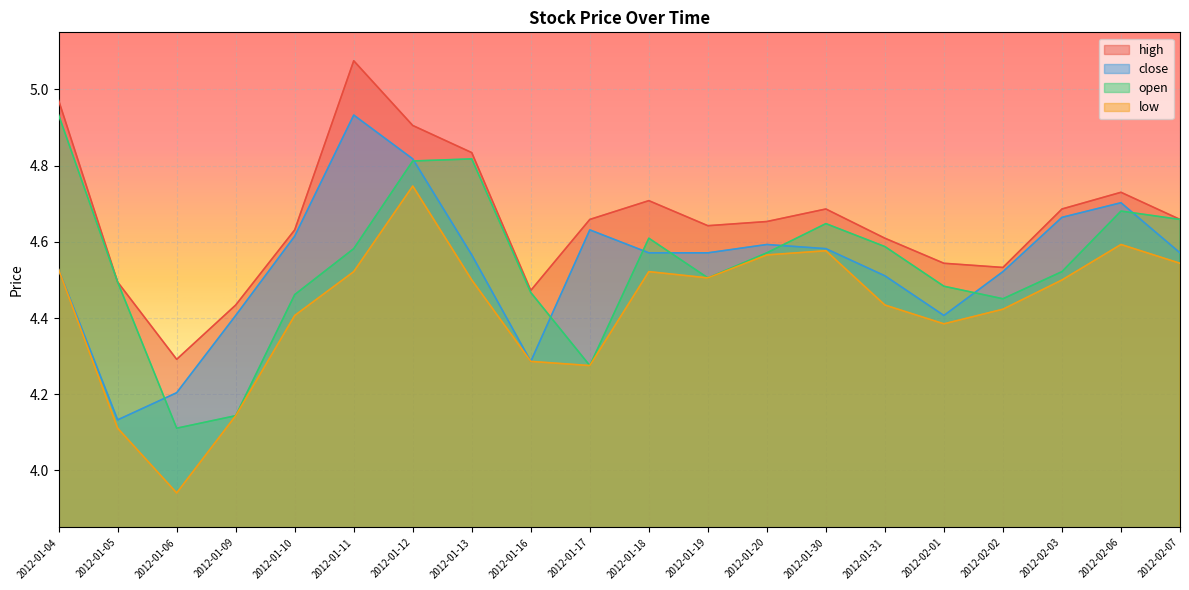

What is the average value of the open series?

4.5